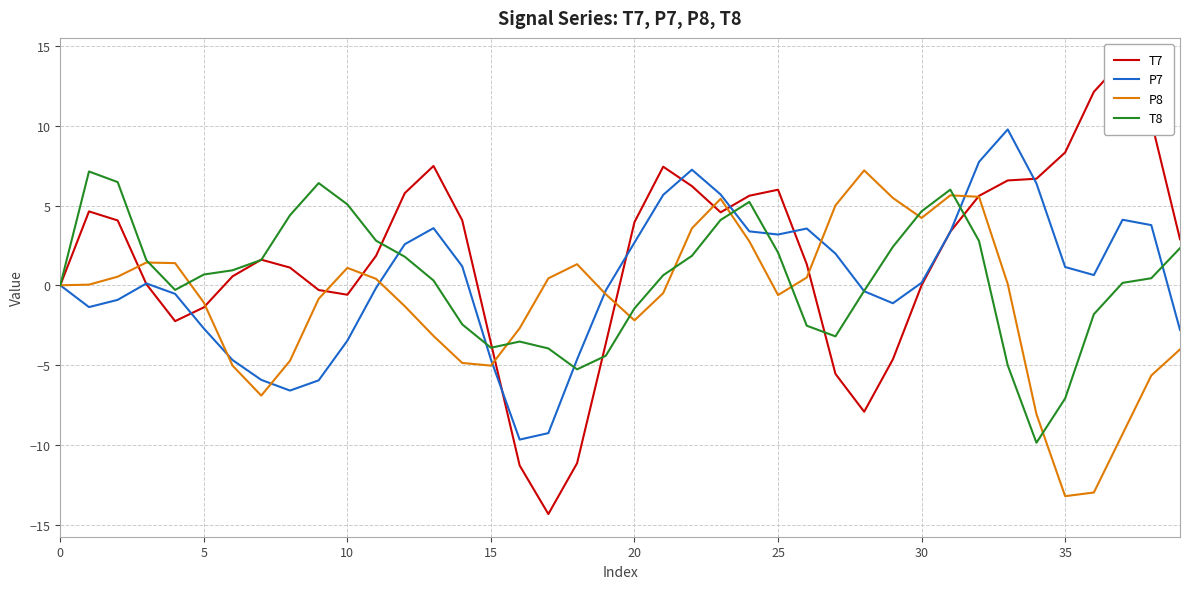

In P8, how many points are lower than both neighbors (excluding endpoints)?

6